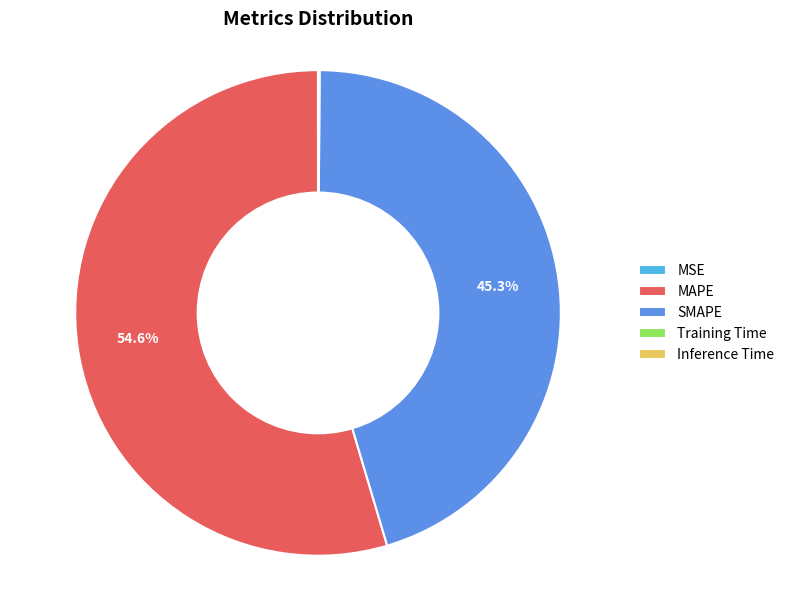

Is there a majority slice in this chart?

Yes